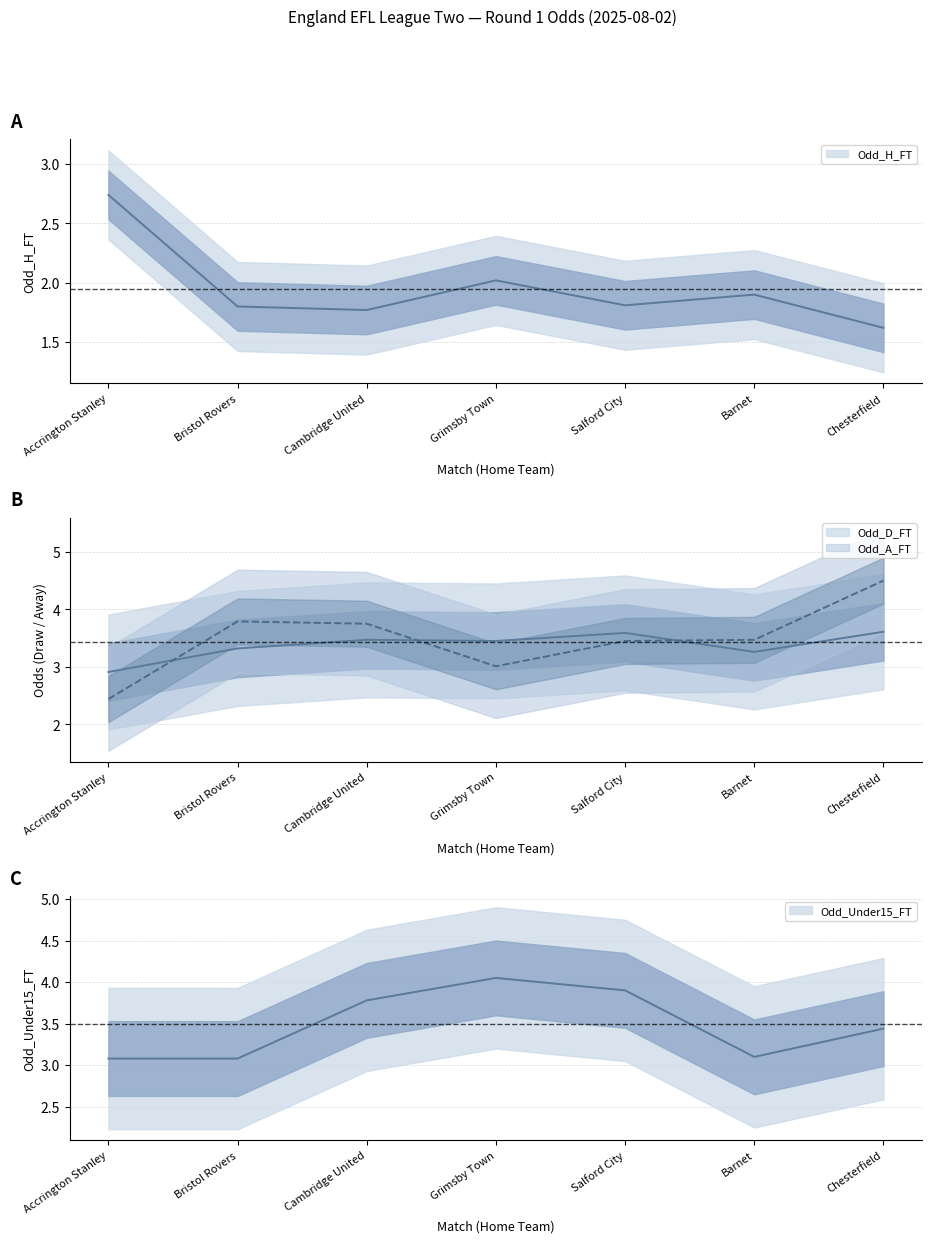

At which category is the sum across all series the highest?

Chesterfield